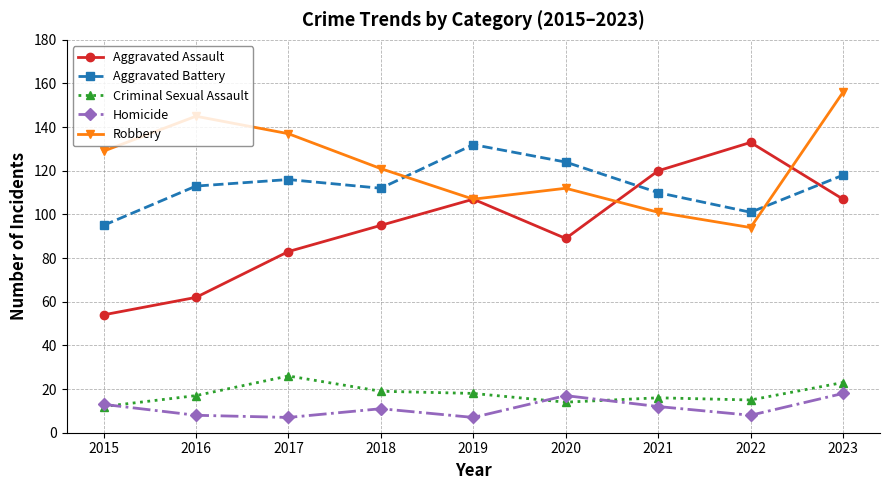

At which category is the sum across all series the highest?

2023